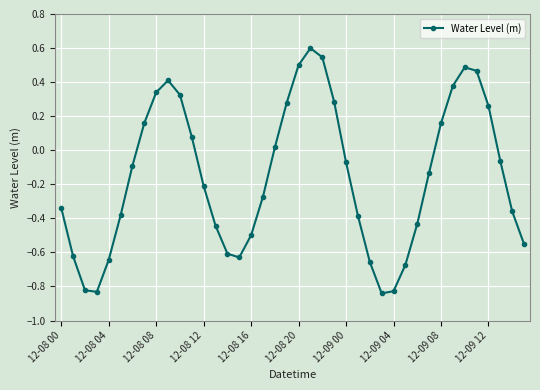

How many interior local valleys (lower than both neighbors) does the data have?

3